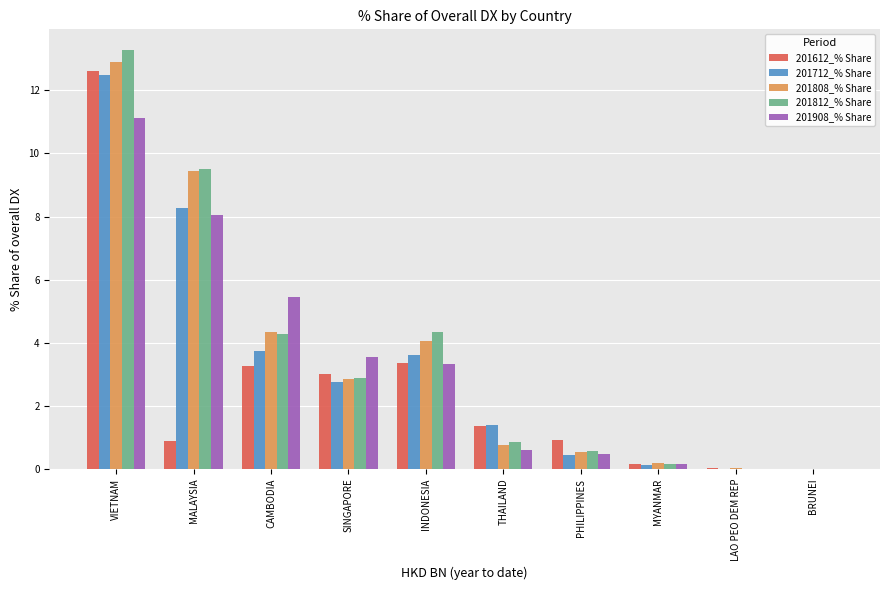

Which series has the widest spread of values?

201812_% Share